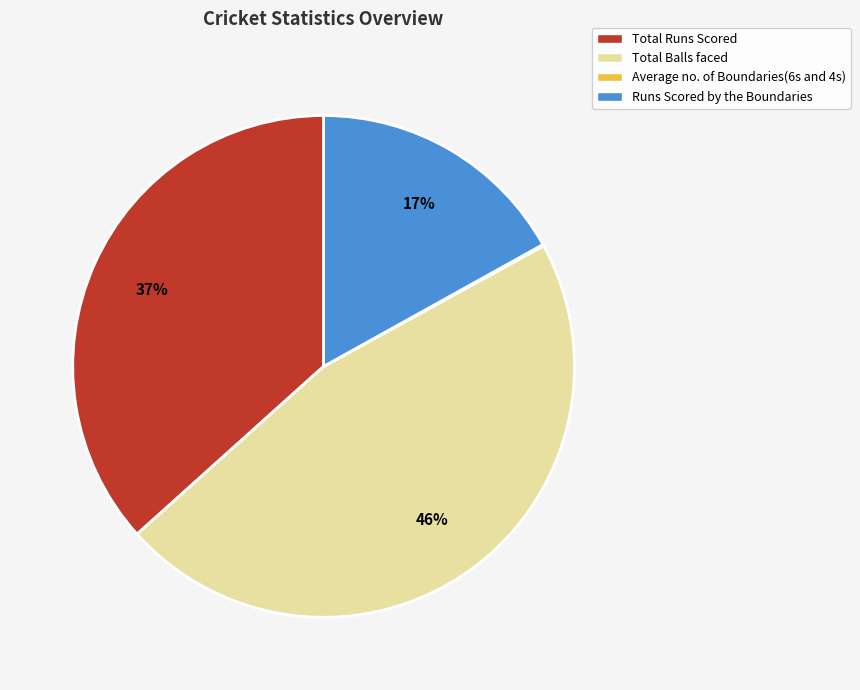

Is there a majority slice in this chart?

No